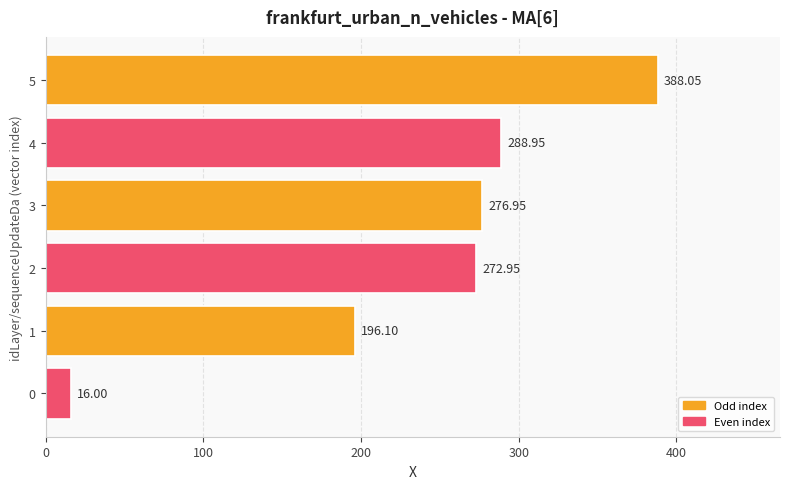

Between 3 and 4, which is larger?

4